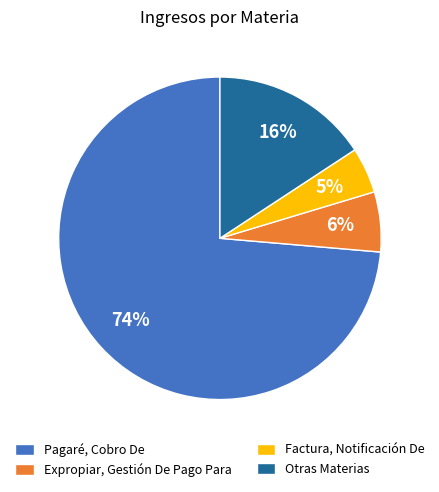

What is the majority slice?

Pagaré, Cobro De